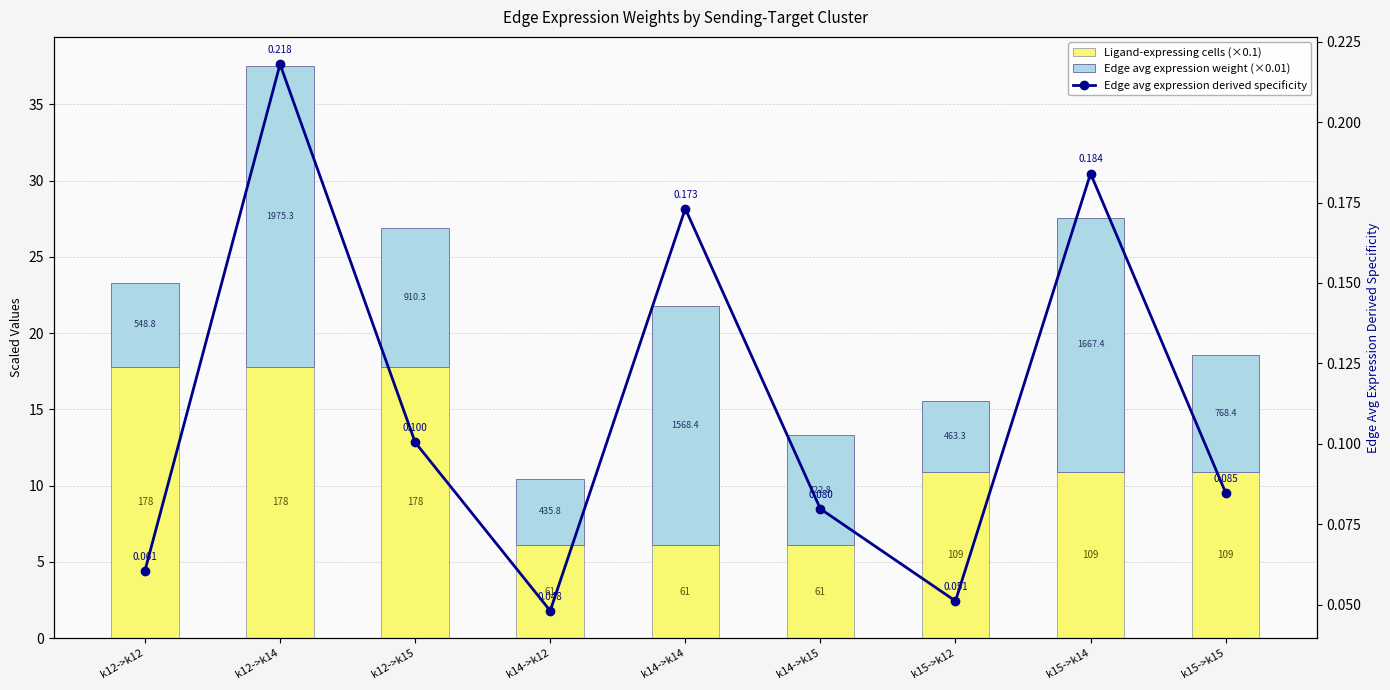

Count the Edge avg expression derived specificity values in the range 0 to 1.

9